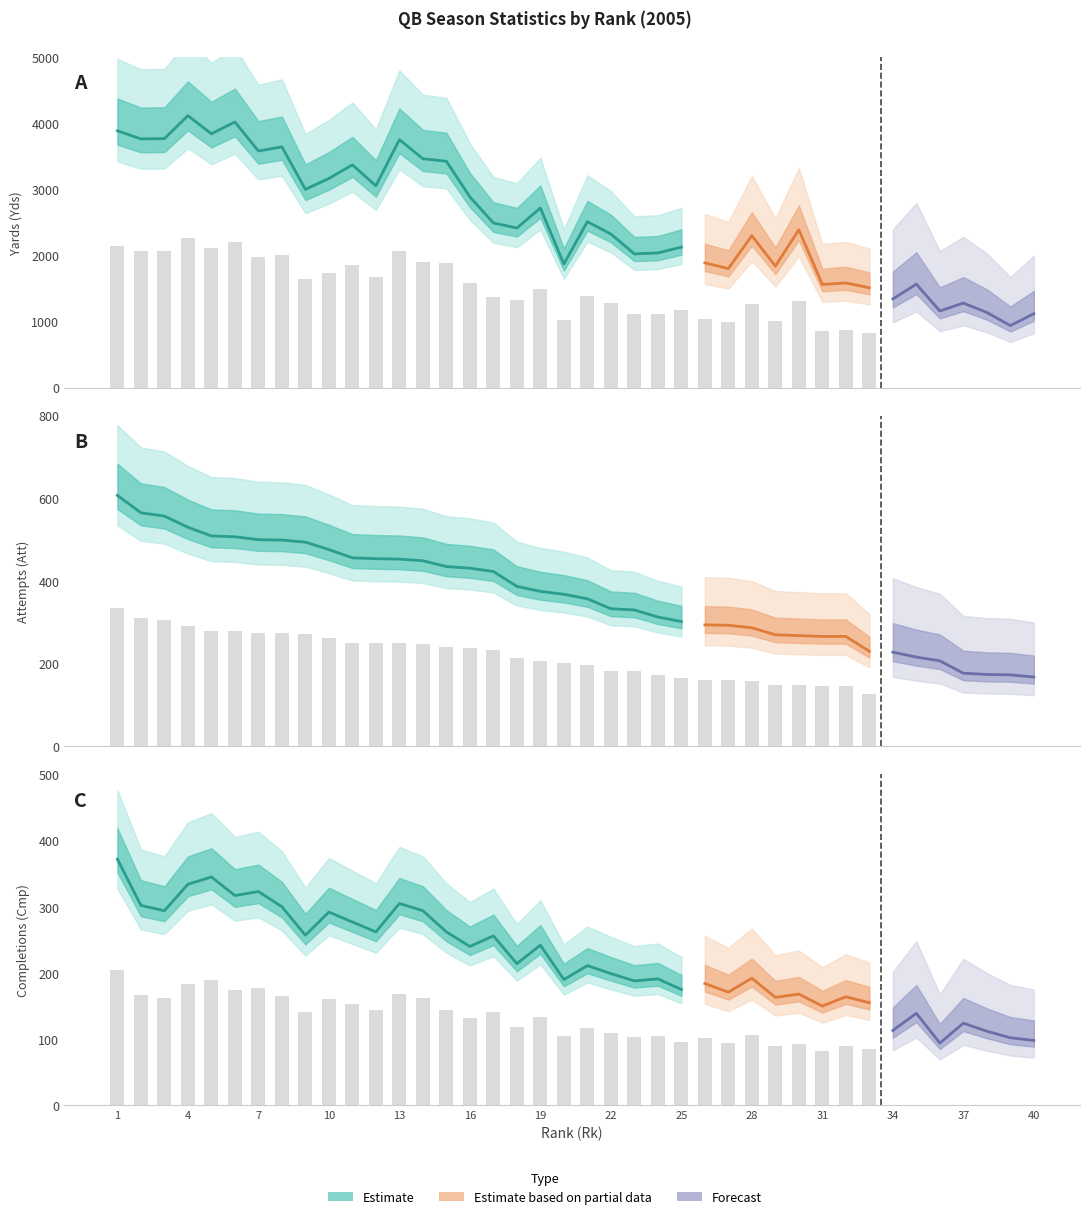

What is the total value across all series at 24?

2539